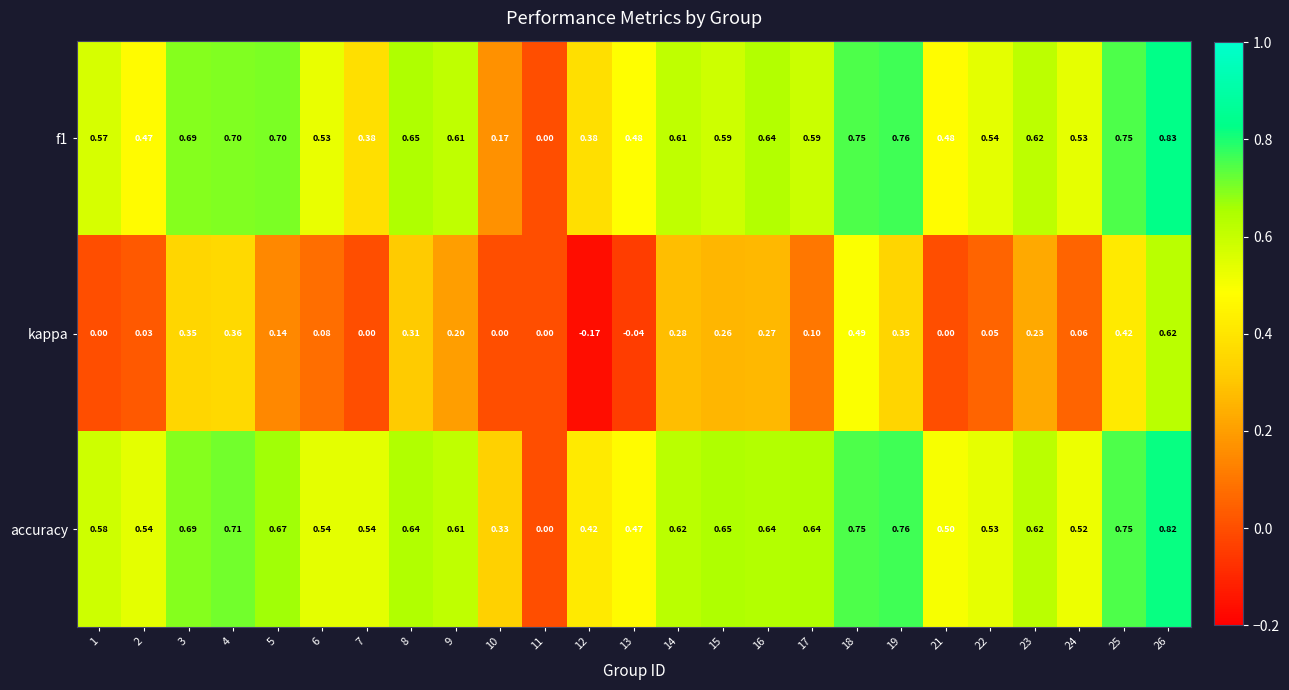

Which series has the largest total across all categories?

accuracy